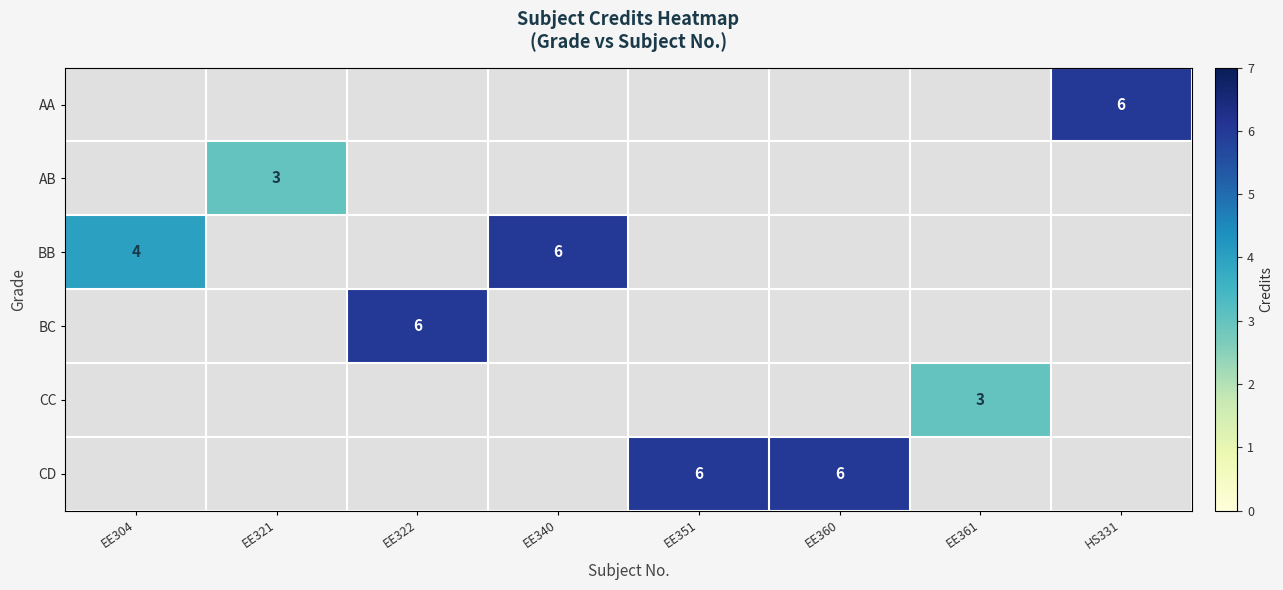

What is the minimum value shown in the chart?

3.0